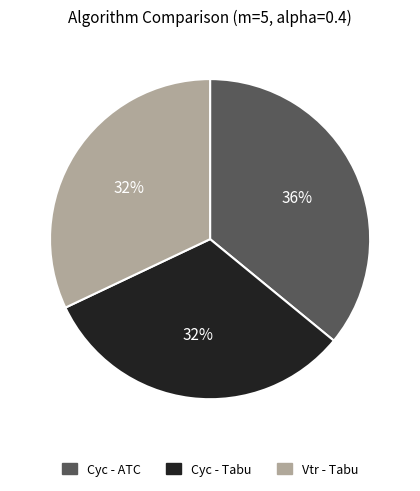

What is the ratio of the value at Cyc - Tabu to the value at Vtr - Tabu?

1.0